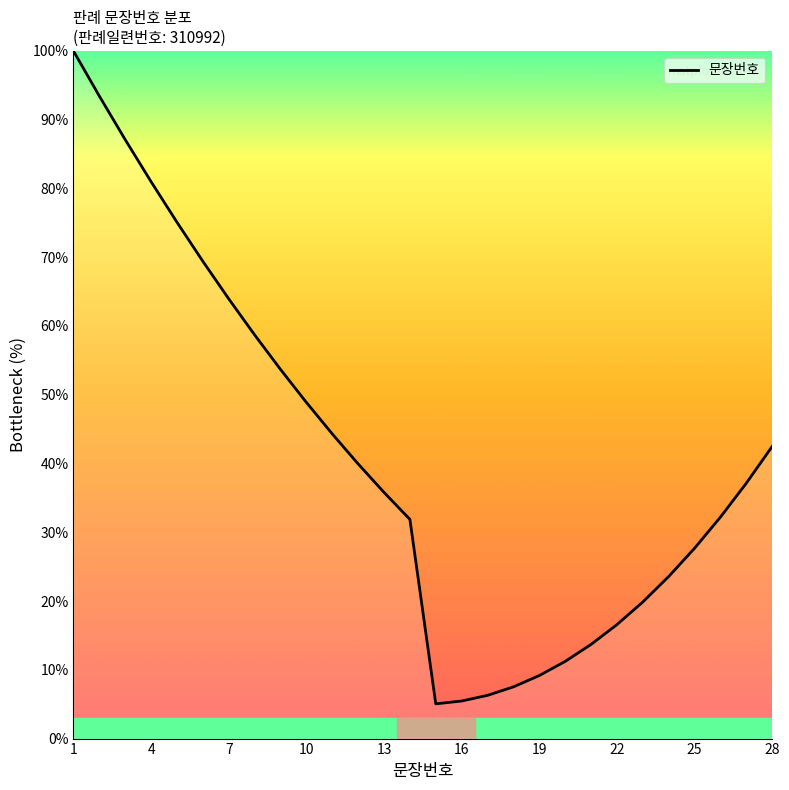

What is the smallest value displayed?

5.1